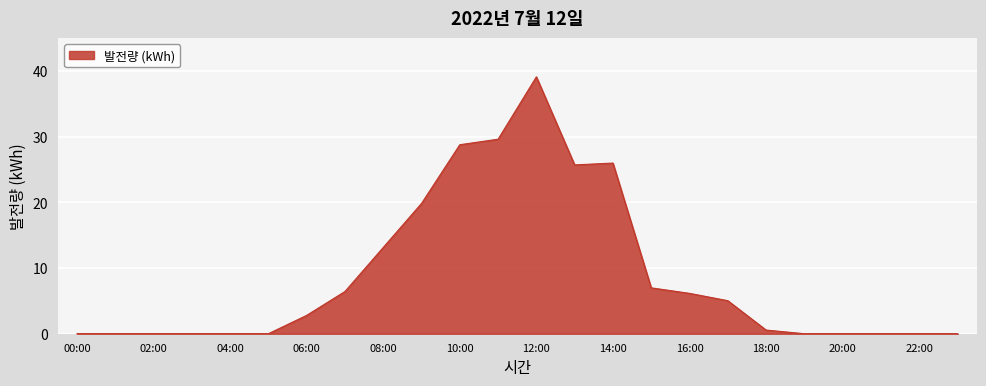

What is the maximum value shown in the chart?

39.1